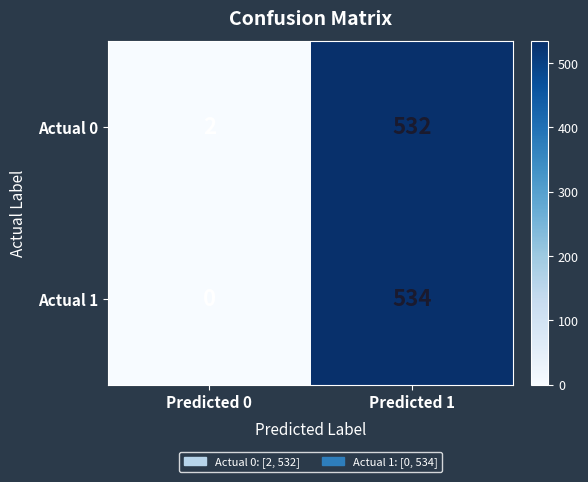

Reading right to left, extract all data points from this chart.

Actual 0: 532	2
Actual 1: 534	0